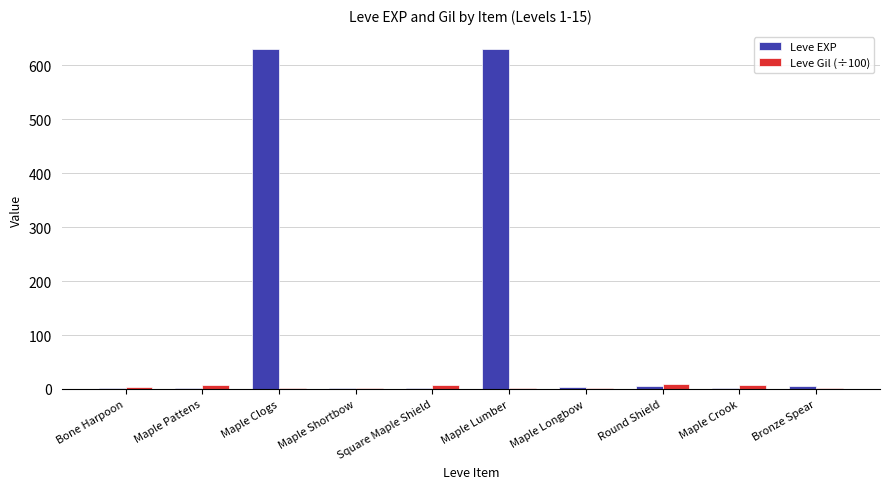

At which label does Leve EXP first exceed 4?

Maple Clogs